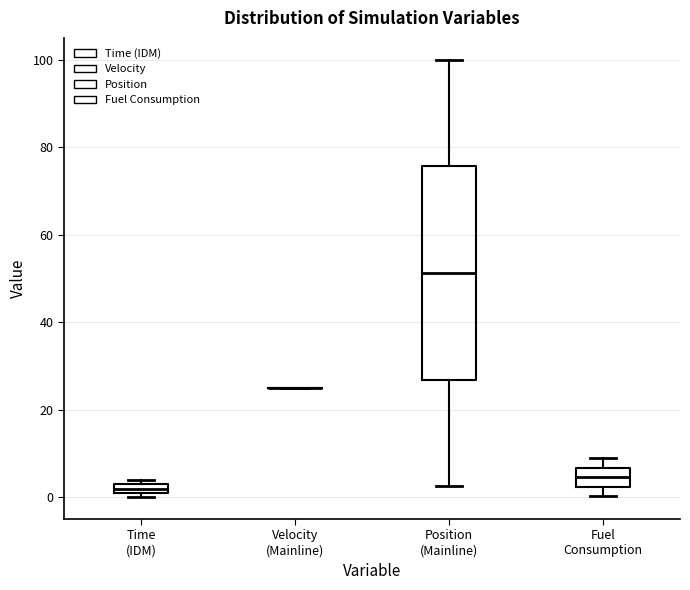

Where is the upper edge of the box for Position (Mainline) on the y-axis? The values are not printed on the chart, so give them approximately, as read against the axis.

76